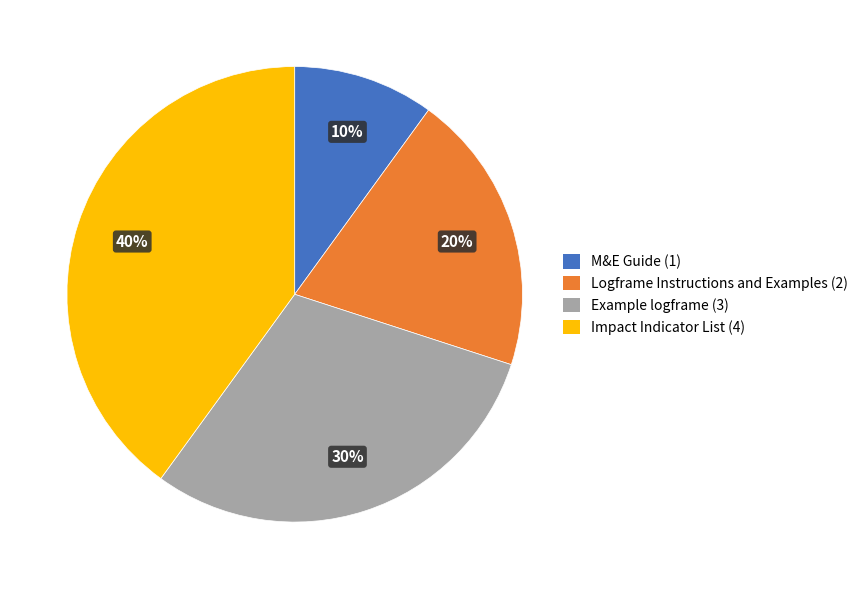

To the nearest percent, what is the combined percentage of Logframe Instructions and Examples and M&E Guide?

30%